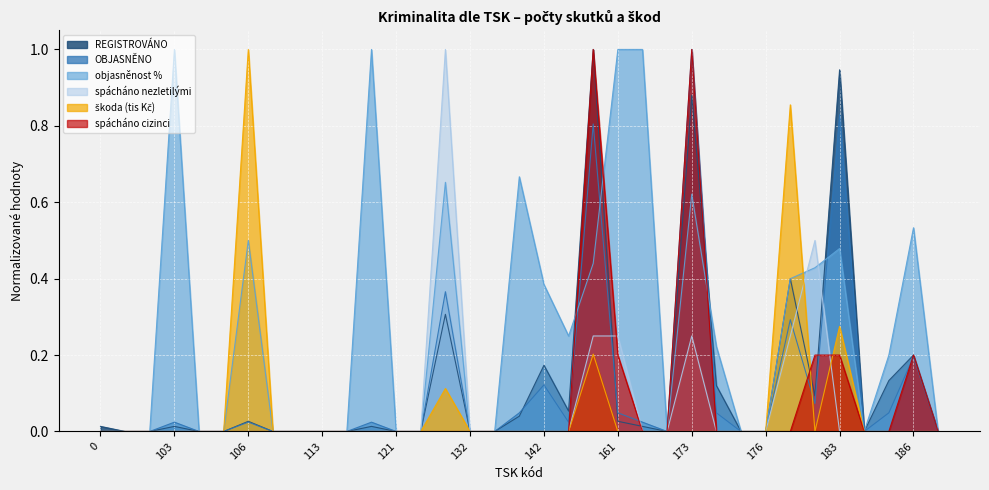

What are all the series names shown in the legend?

REGISTROVÁNO, OBJASNĚNO, objasněnost %, spácháno nezletilými, škoda (tis Kč), spácháno cizinci